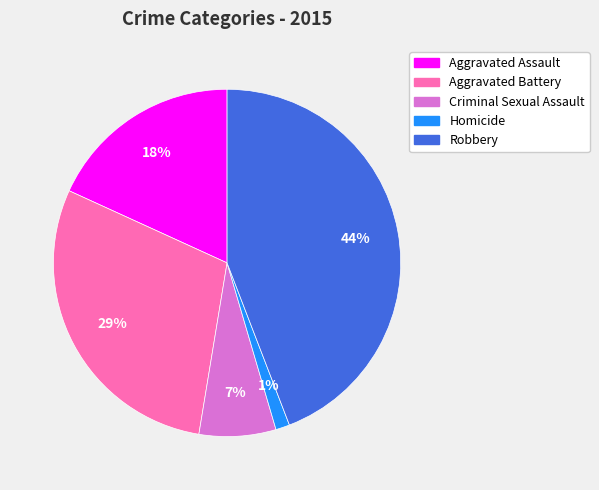

Do Aggravated Assault and Homicide together represent more than half of the pie?

No